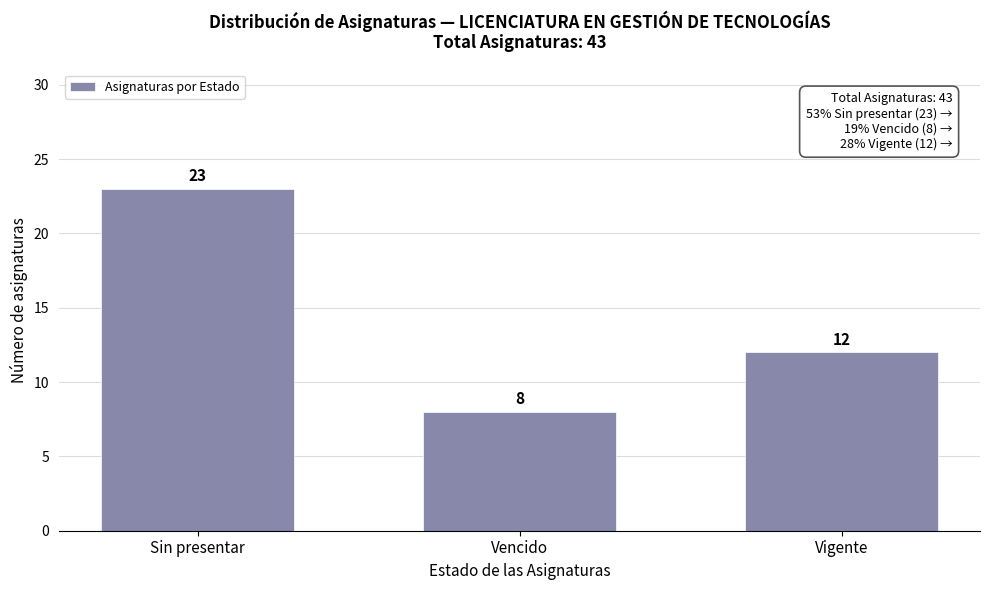

Reading left to right, transcribe all the data shown in this chart.

23	8	12